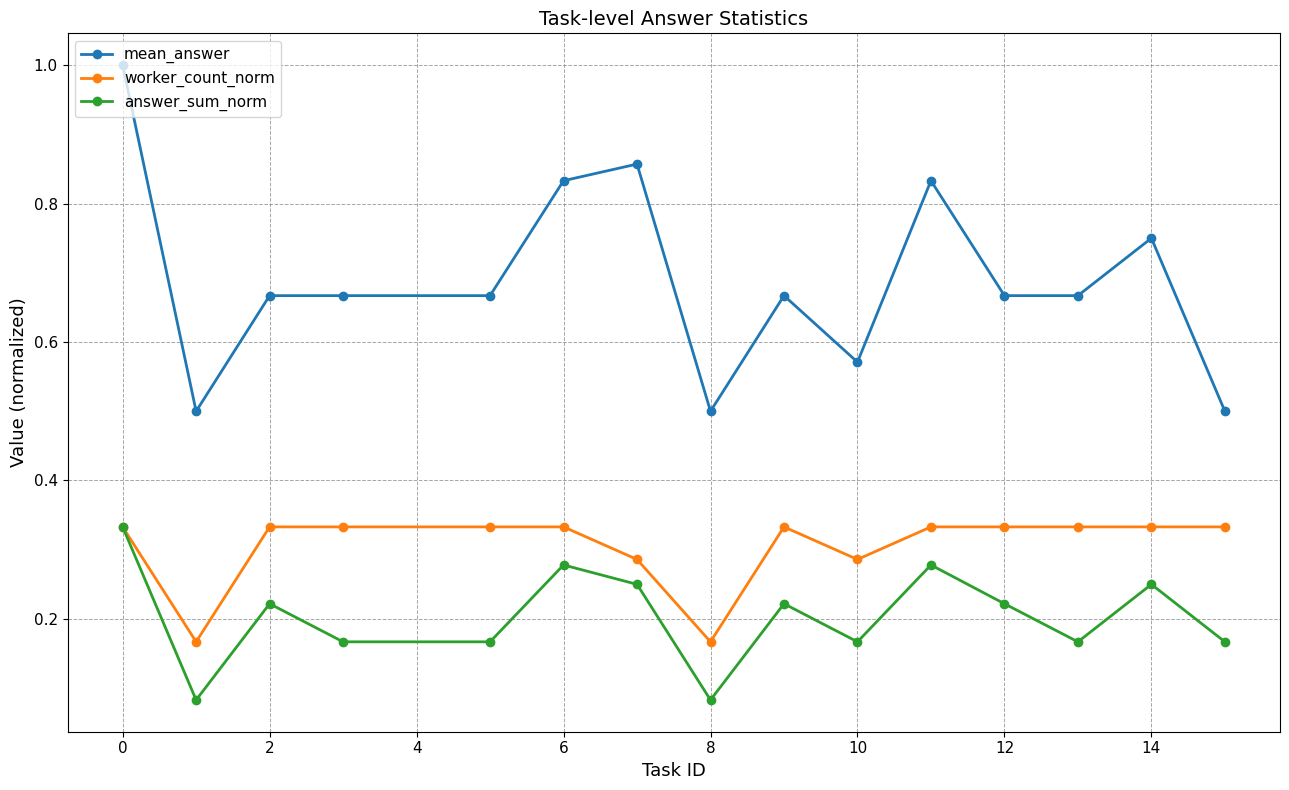

Which series has the largest total across all categories?

mean_answer